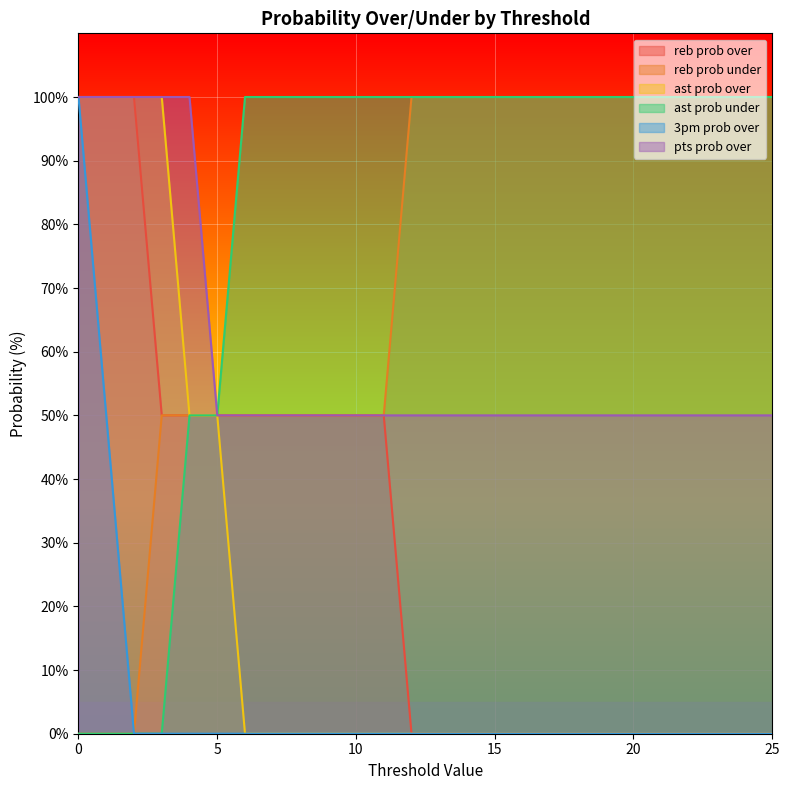

What is the difference between the maximum and minimum values in the ast prob over series?

100